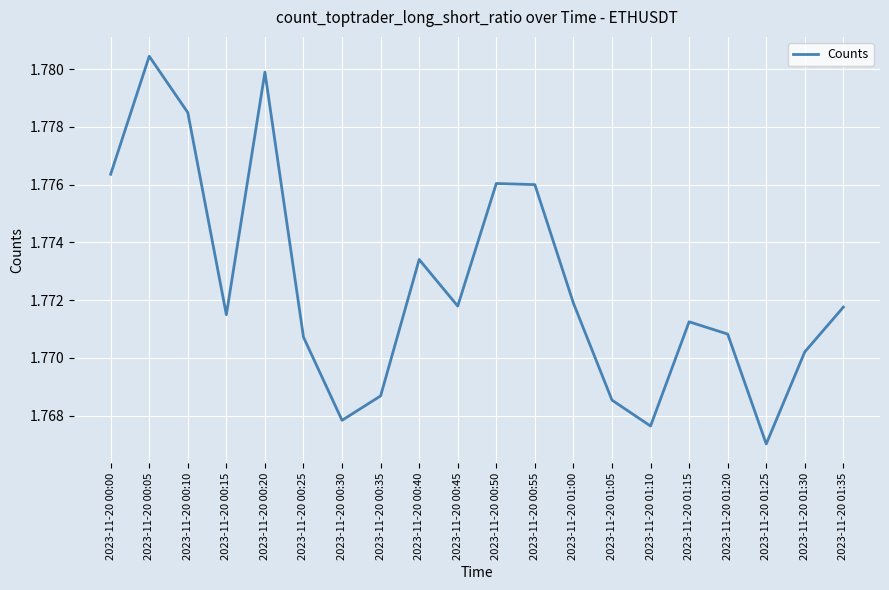

How many values are between 1 and 2?

20